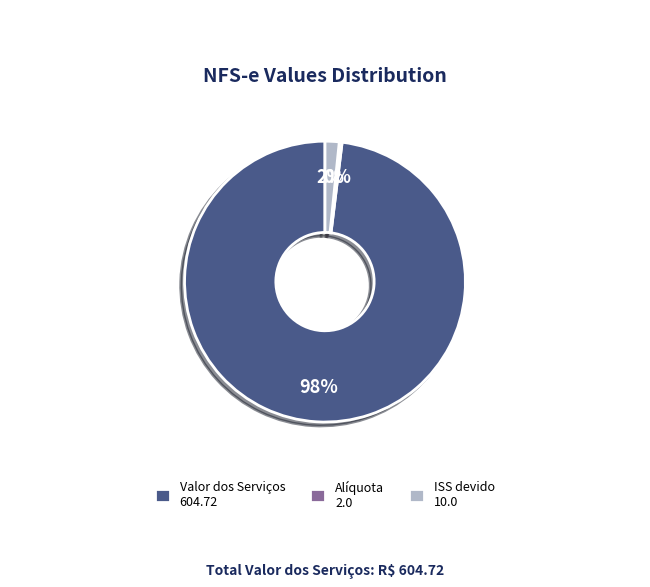

Which has a higher value, ISS devido 10.0 or Valor dos Serviços 604.72?

Valor dos Serviços 604.72